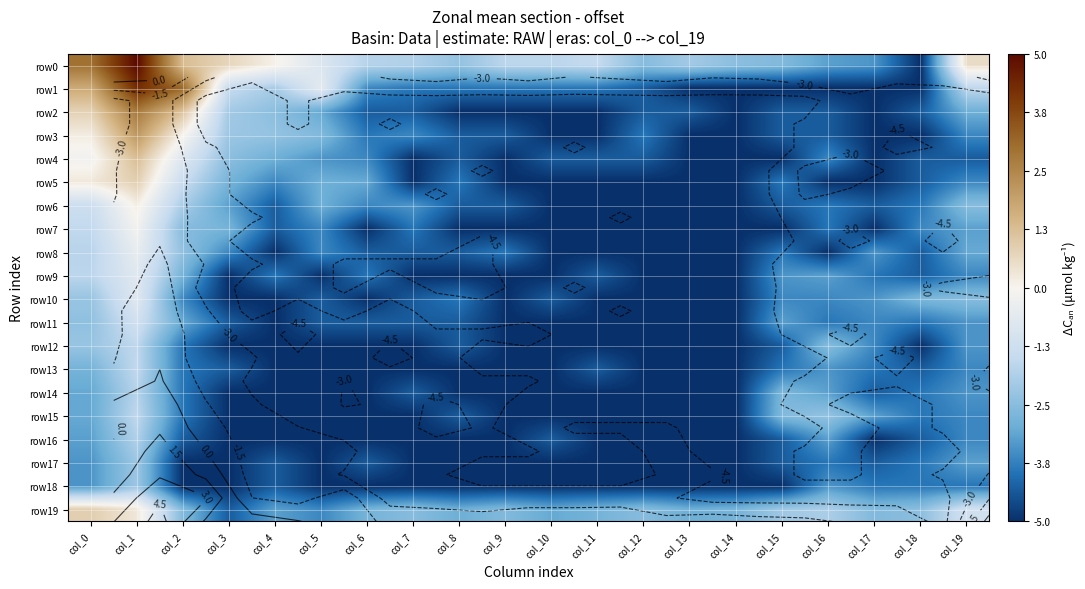

At which label does row11 first exceed -4?

col_0